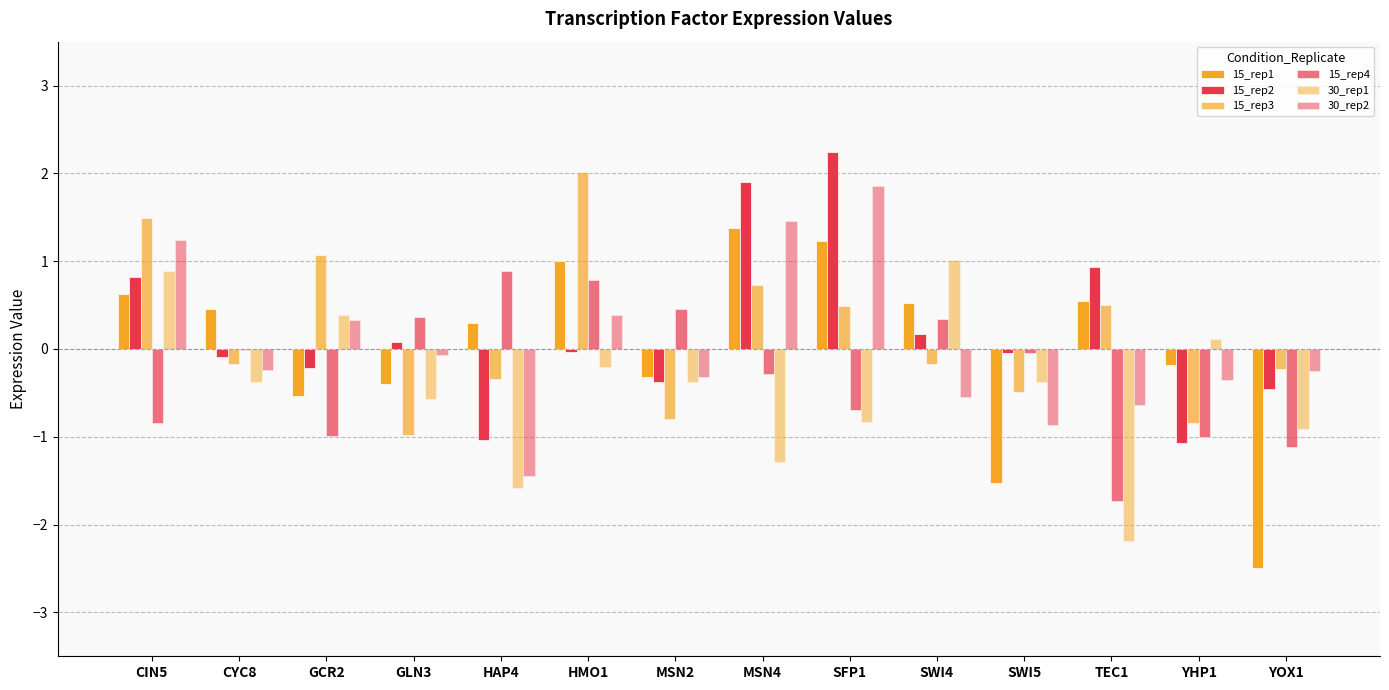

How many series are shown in this chart?

6